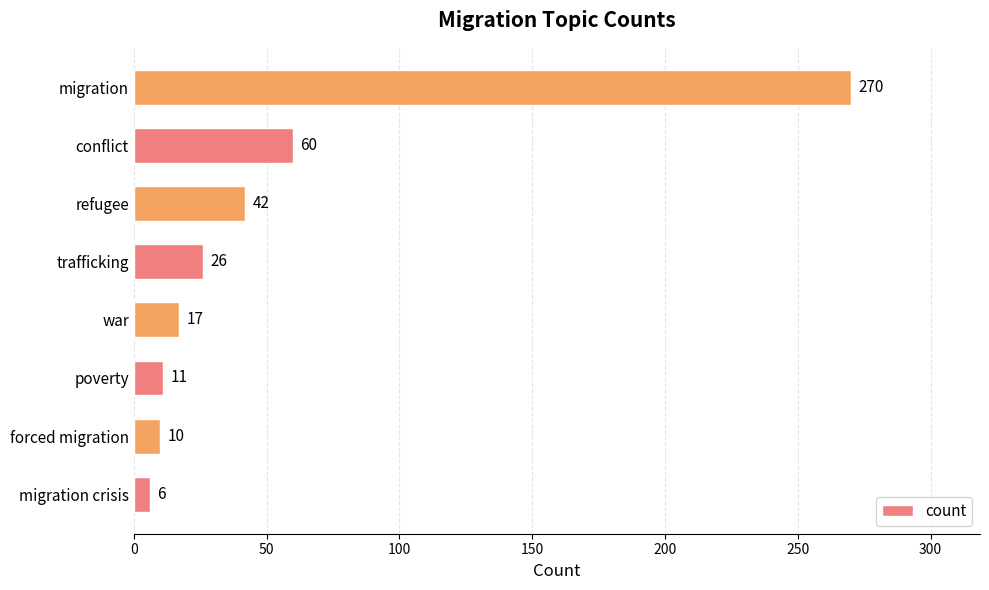

Reading bottom to top, transcribe all the data shown in this chart.

migration crisis=6	forced migration=10	poverty=11	war=17	trafficking=26	refugee=42	conflict=60	migration=270